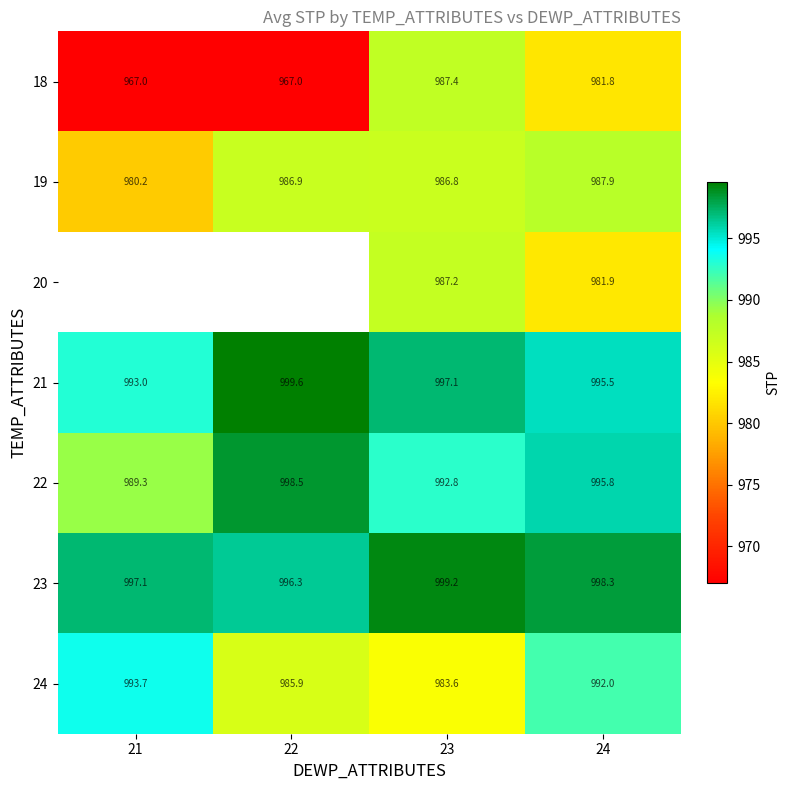

How many data points in 23 are above 998?

2